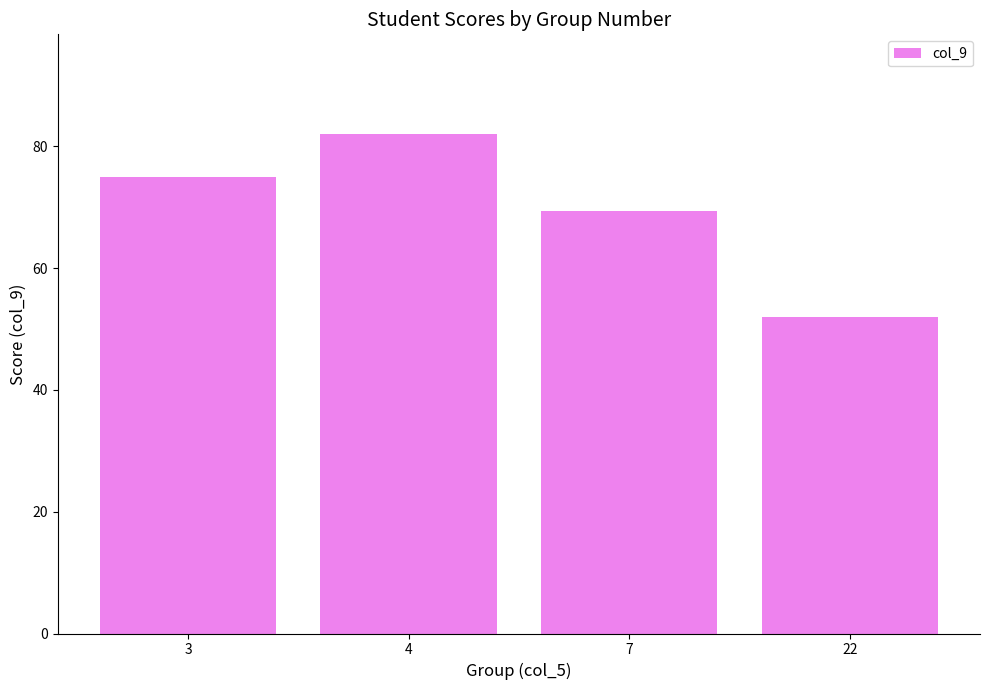

True or false: the data shows 19.8 at 22.

False